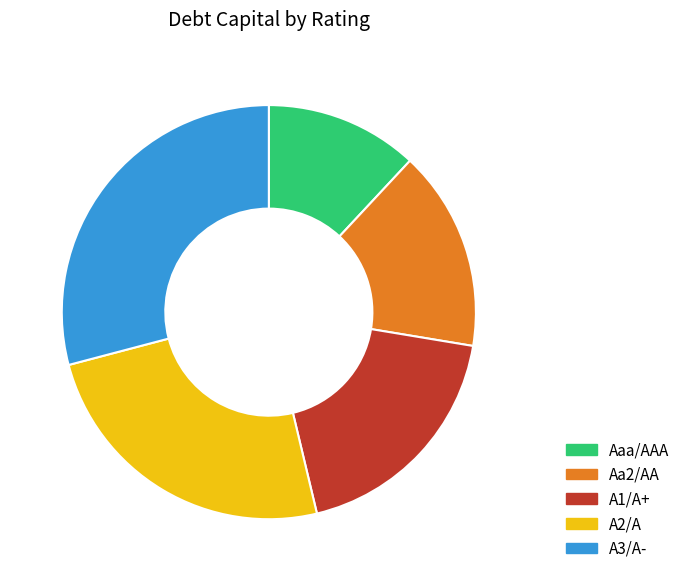

Which has a higher value, A3/A- or Aaa/AAA?

A3/A-